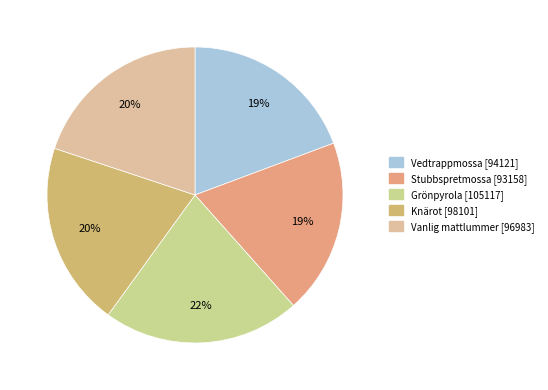

To the nearest percent, what is the combined percentage of Vanlig mattlummer and Knärot?

40%